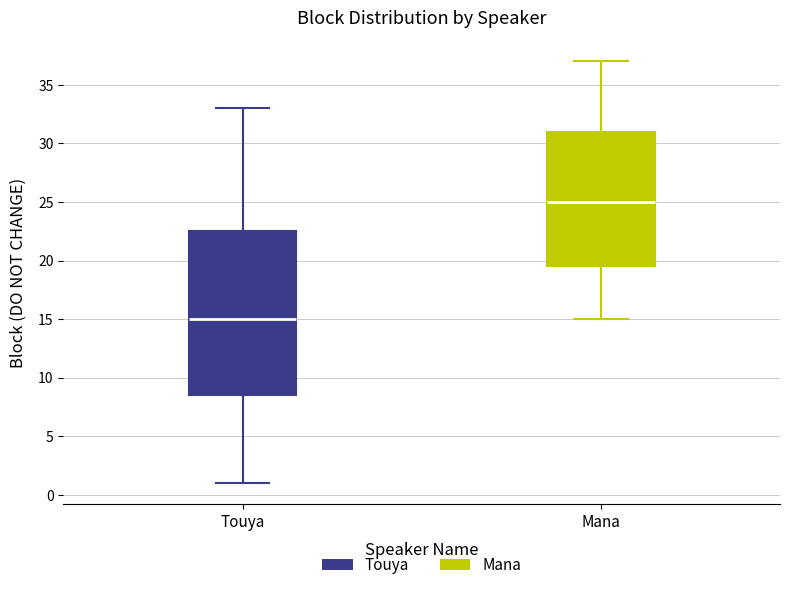

Which box is the tallest, from its lower edge to its upper edge?

Touya